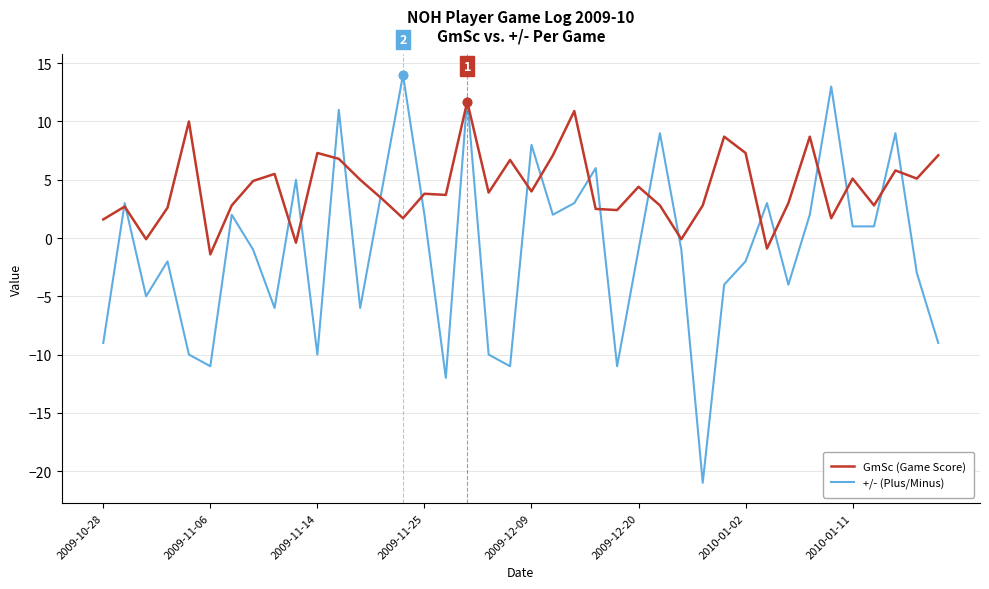

What is the greatest value displayed?

14.0